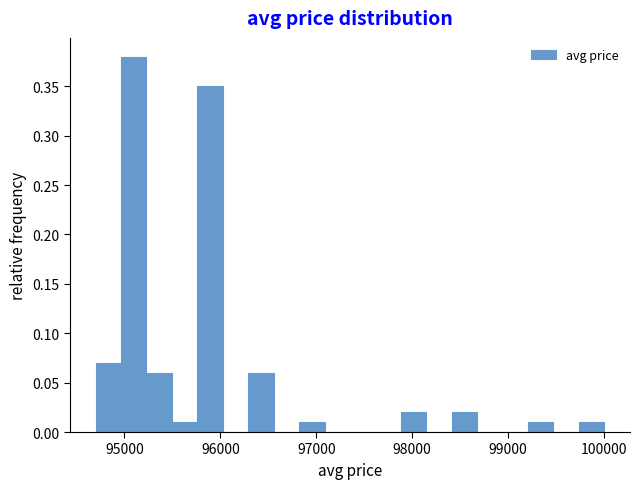

Around what value on the x-axis is the tallest bar? Give the approximate position of its centre, as read against the axis.

95100